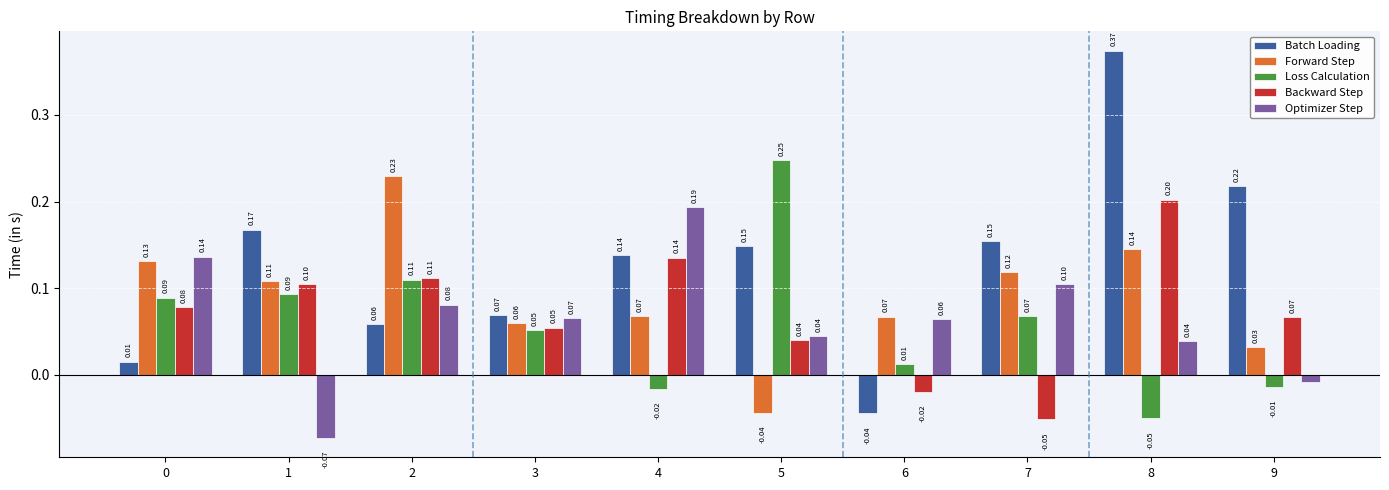

How many groups of bars are there?

10